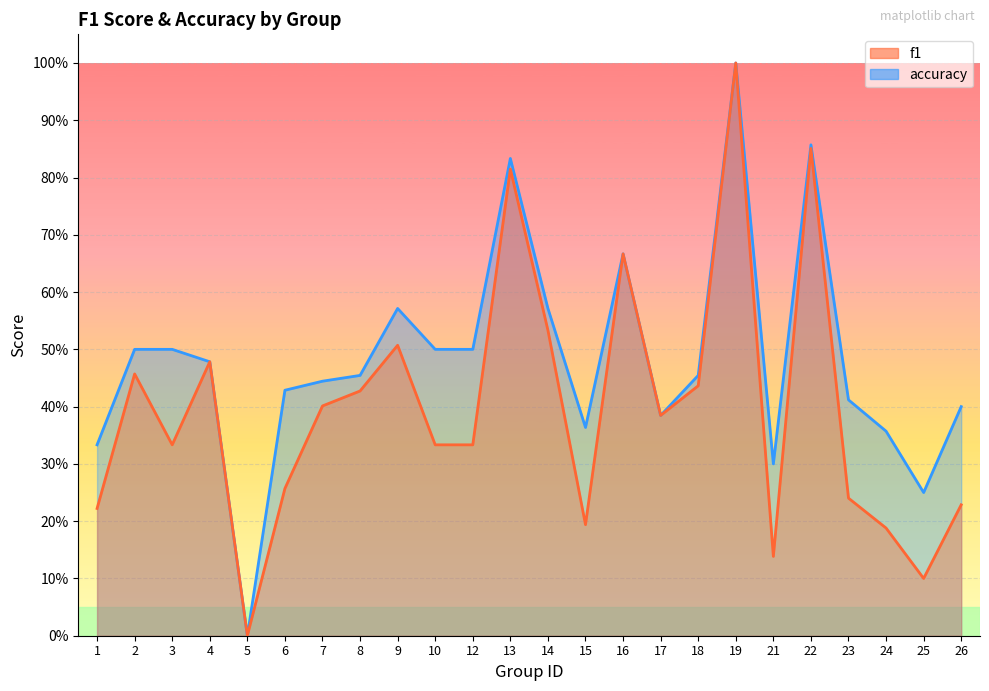

What is the average value of the accuracy series?

0.5